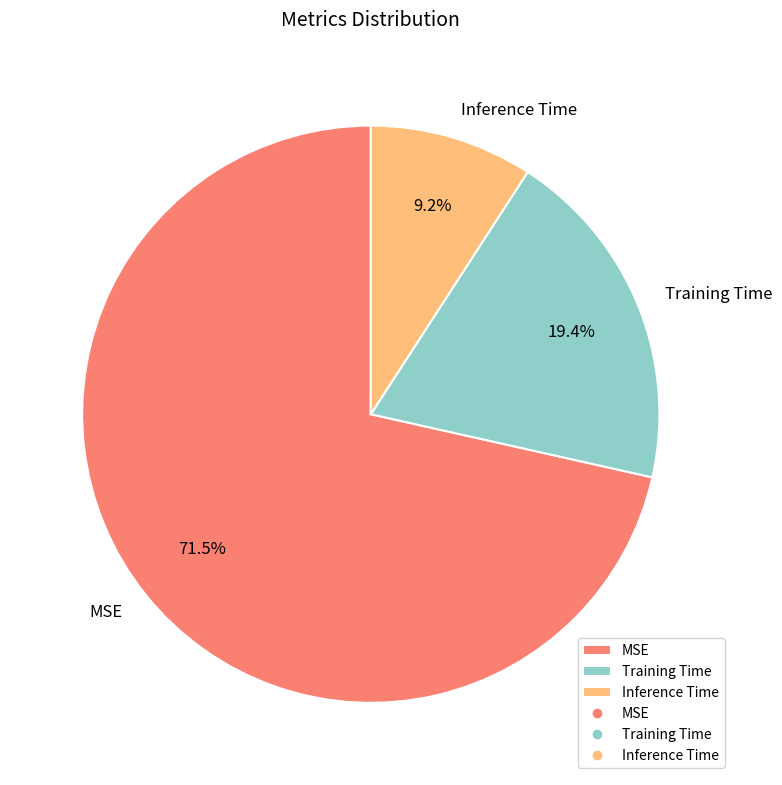

To the nearest percent, what is the difference between the MSE and Inference Time slice percentages?

62%